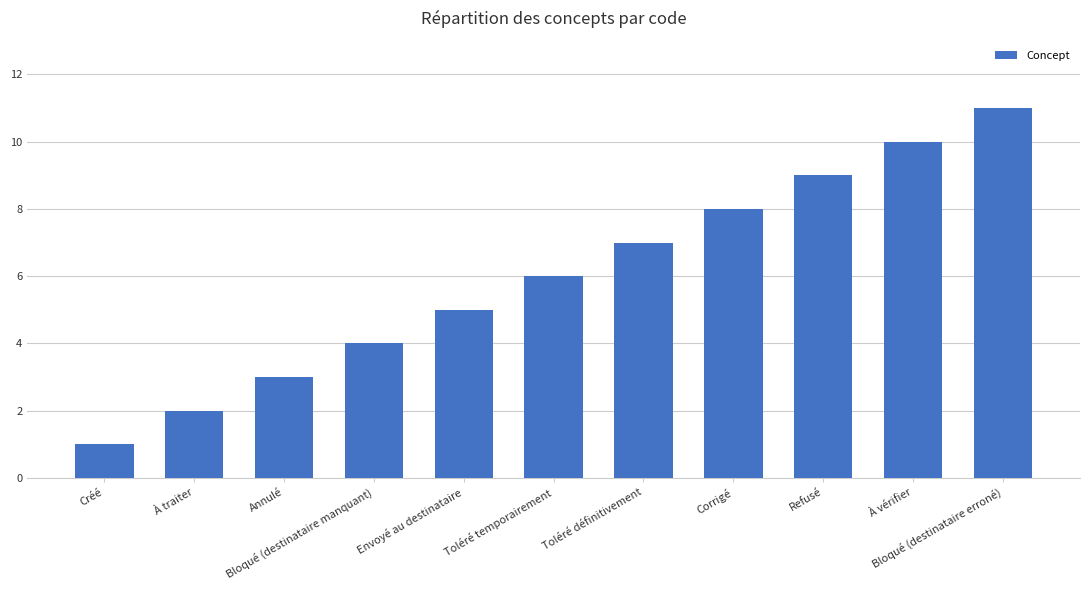

How many data points are less than 6?

5